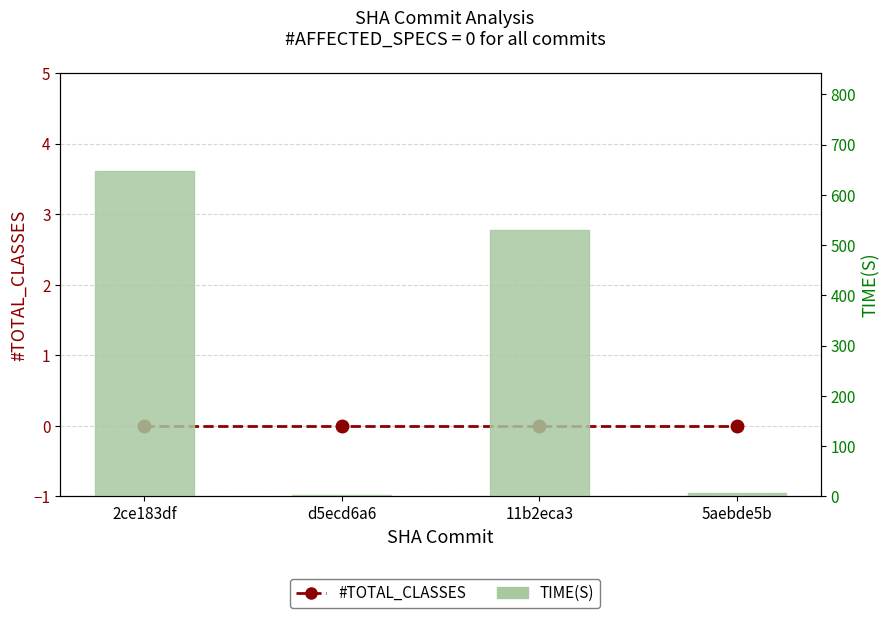

Is the value of #TOTAL_CLASSES at 11b2eca3 greater than the value of TIME(S) at 11b2eca3?

No